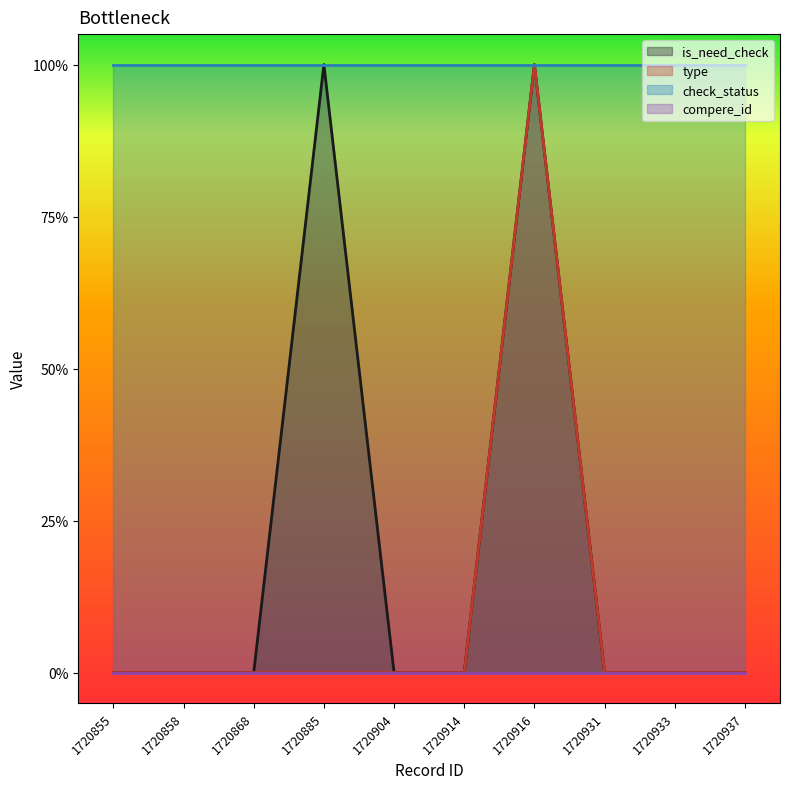

How many interior local peaks does the is_need_check series have?

2